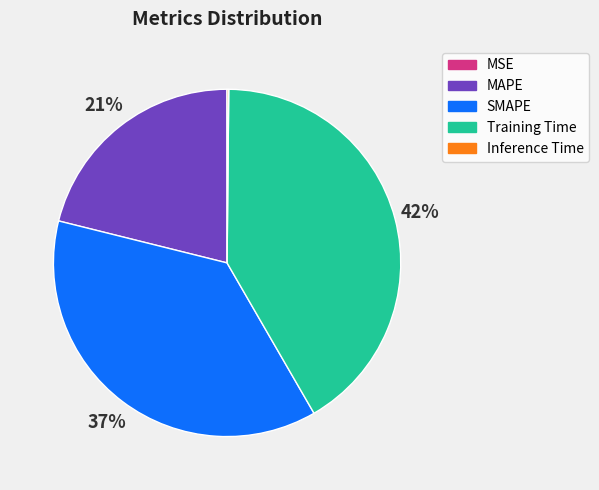

To the nearest percent, what is the average slice percentage?

20%